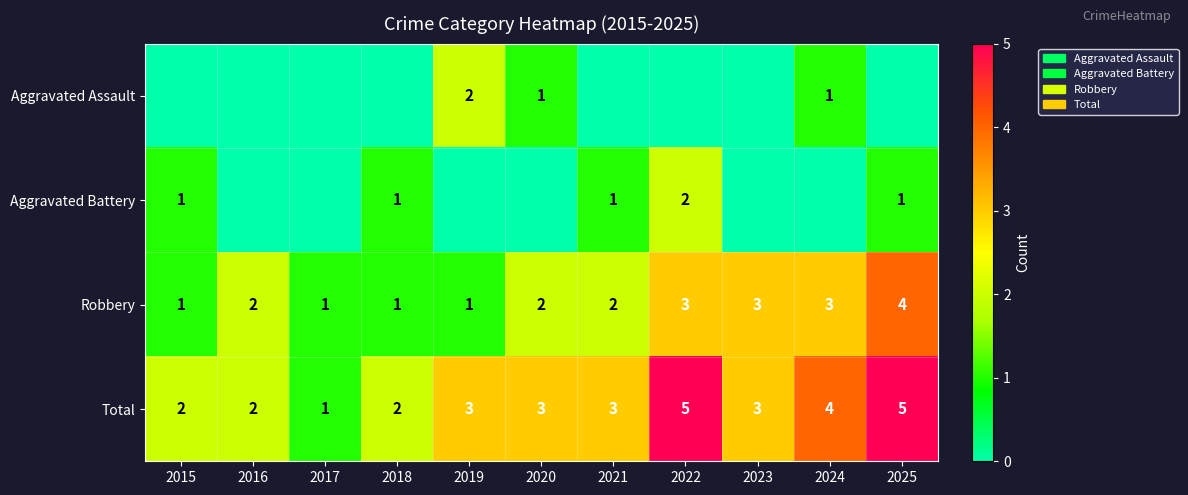

What is the approximate value of Total at 2025?

5